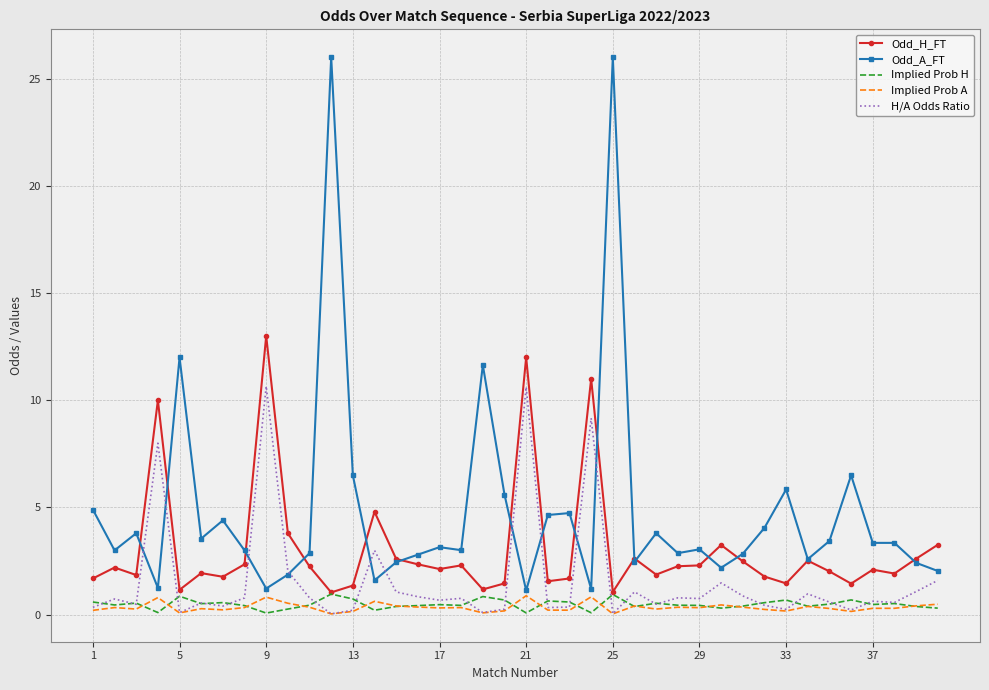

What is the greatest value displayed?

26.0